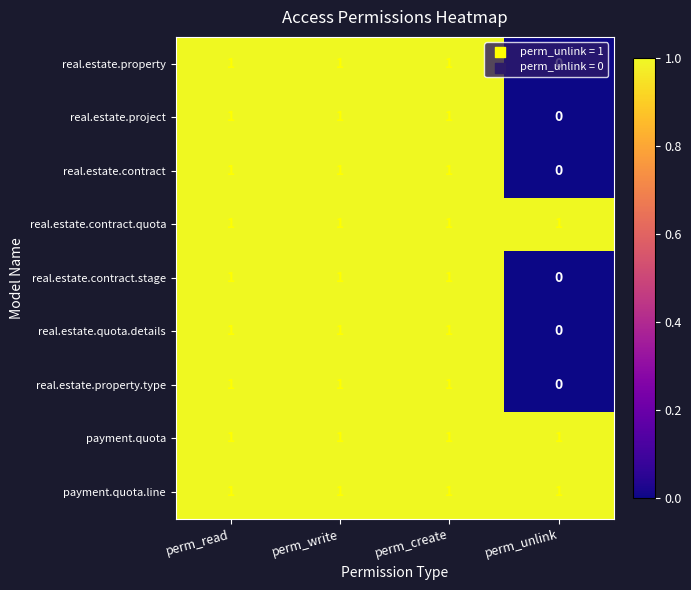

The real.estate.contract.stage series shows 0 at perm_unlink. True or false?

True